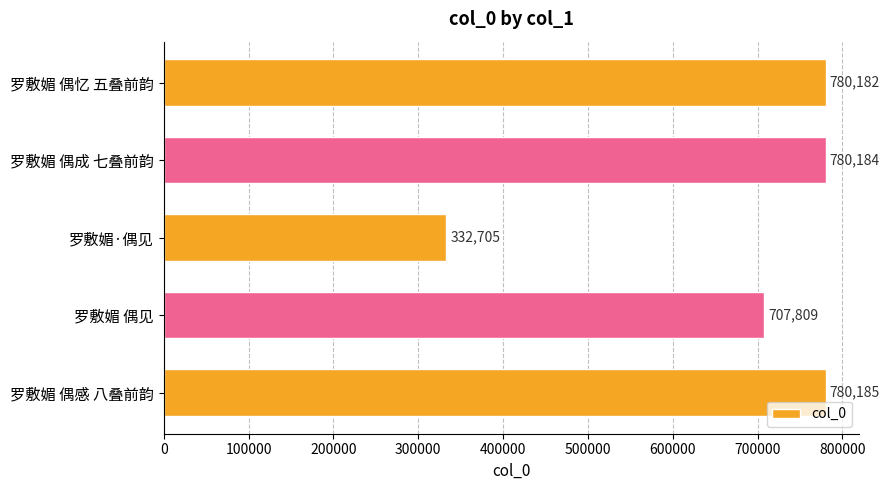

What is the smallest value displayed?

332705